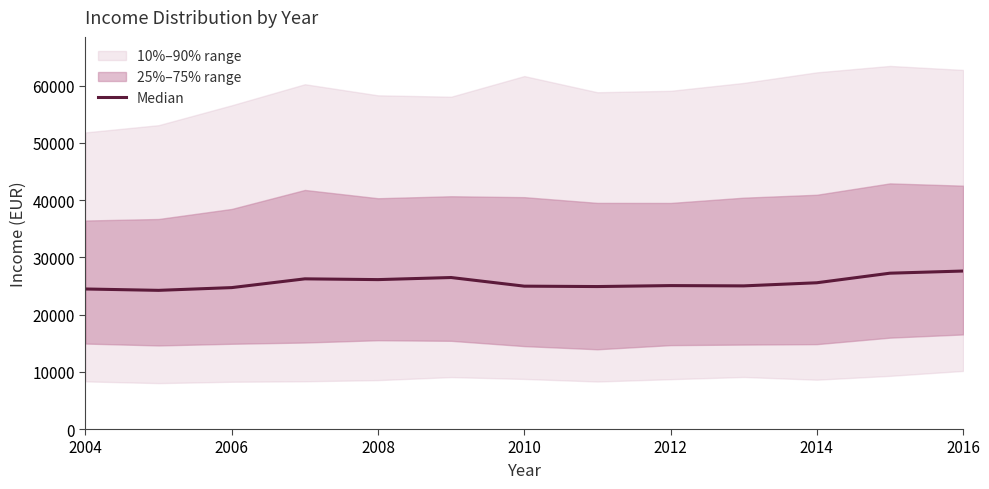

What is the ratio of the value at 2004 to the value at 2006?

1.0